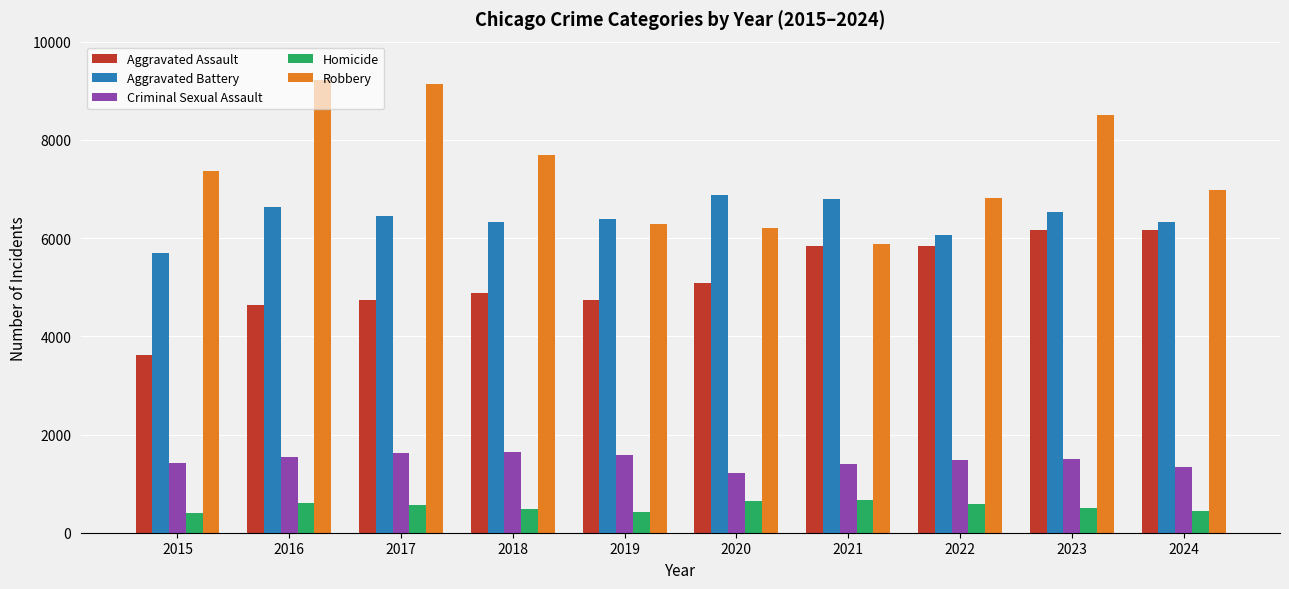

What is the total value across all series at 2019?

19402